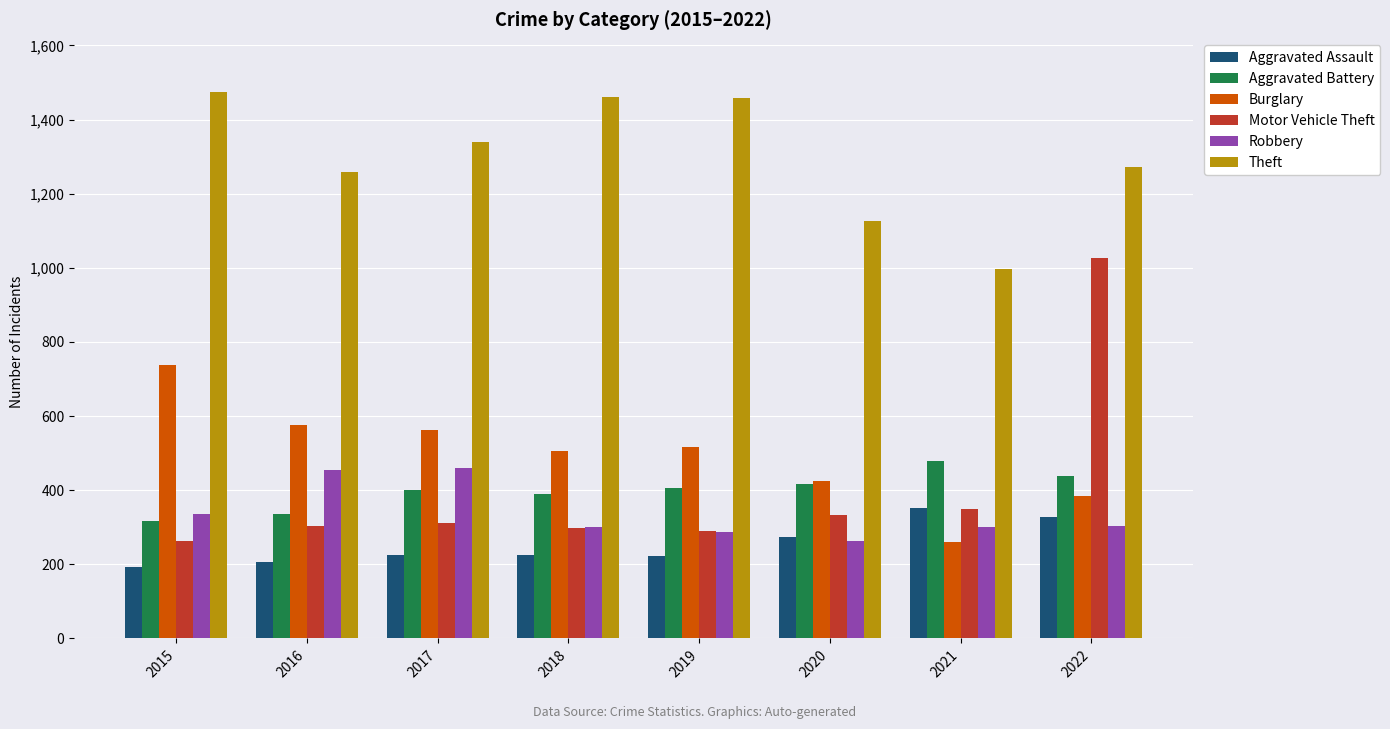

What is the average value of the Theft series?

1298